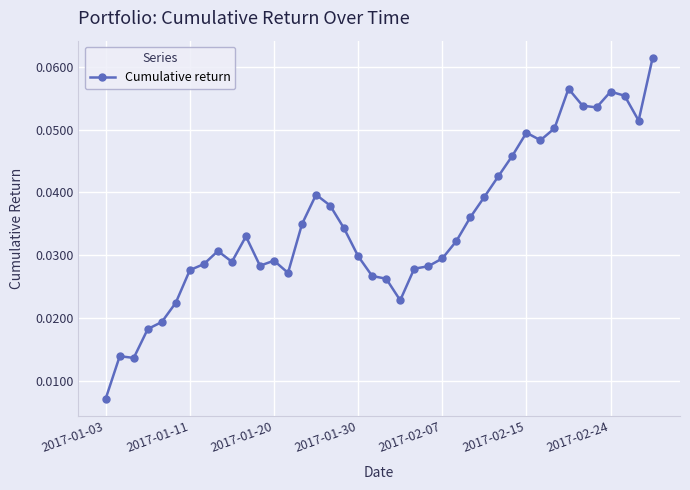

Count the values in the range 0 to 1.

40